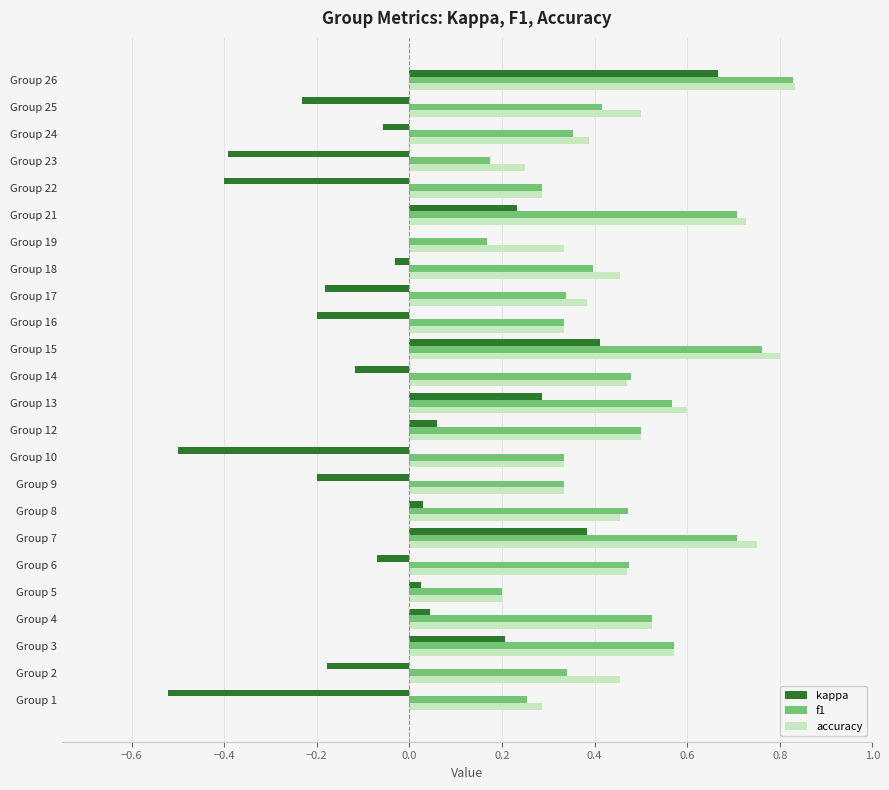

True or false: accuracy has a value of 0.6 at Group 3.

True